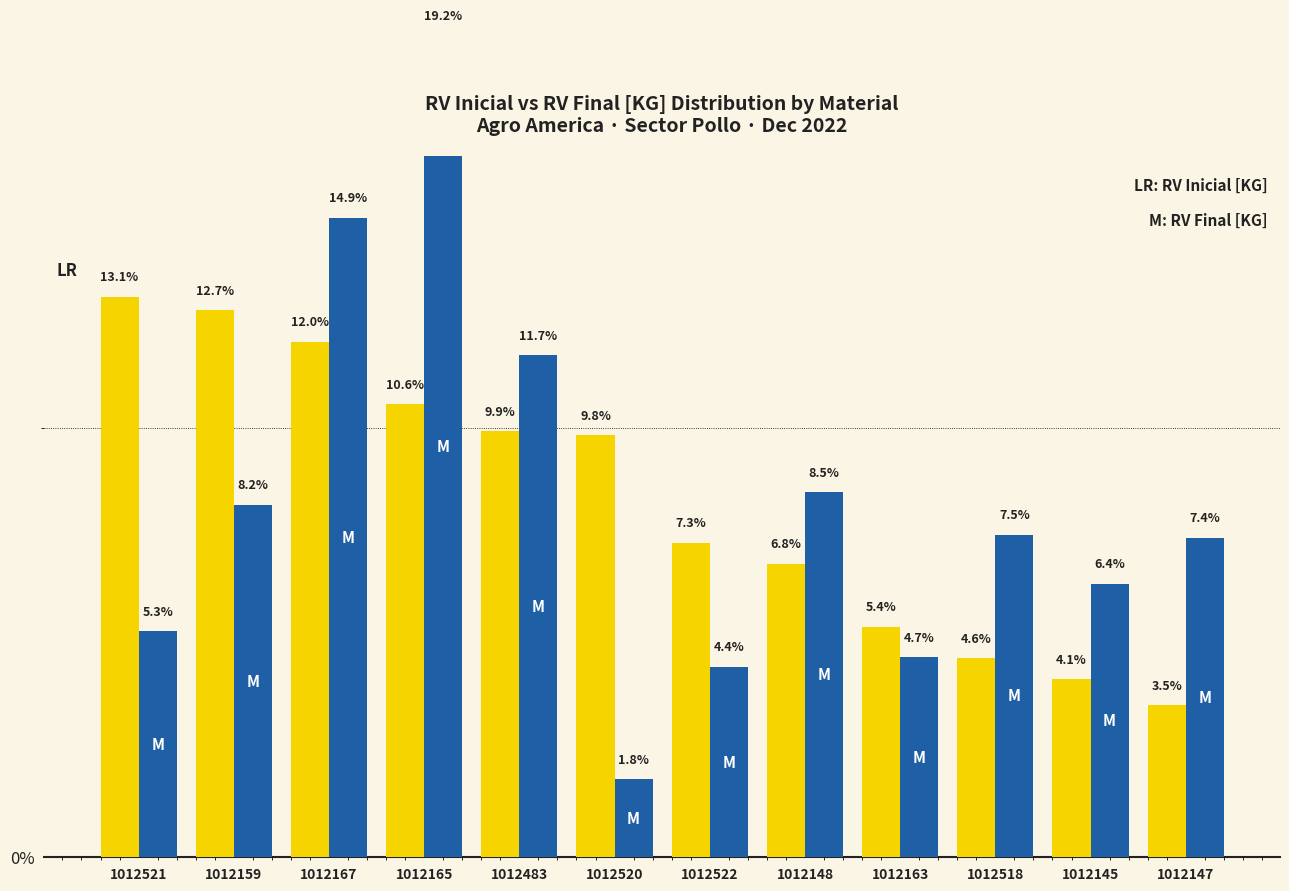

Reading left to right, extract all data points from this chart.

RV Inicial [KG]: 13.1	12.7	12.0	10.6	9.9	9.8	7.3	6.8	5.4	4.6	4.1	3.5
RV Final [KG]: 5.3	8.2	14.9	19.2	11.7	1.8	4.4	8.5	4.7	7.5	6.4	7.4